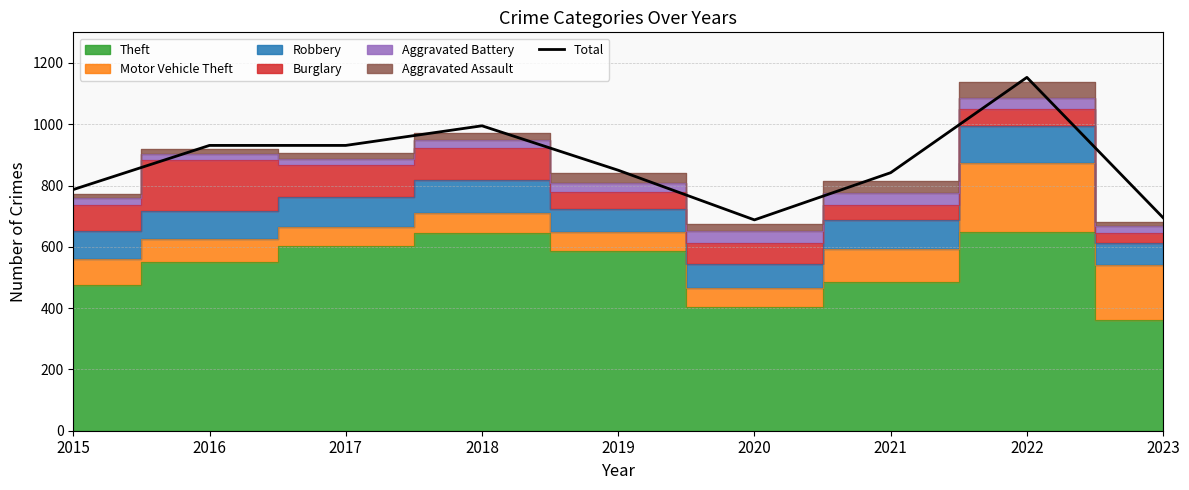

The value at 2022 is 1153. True or false?

True